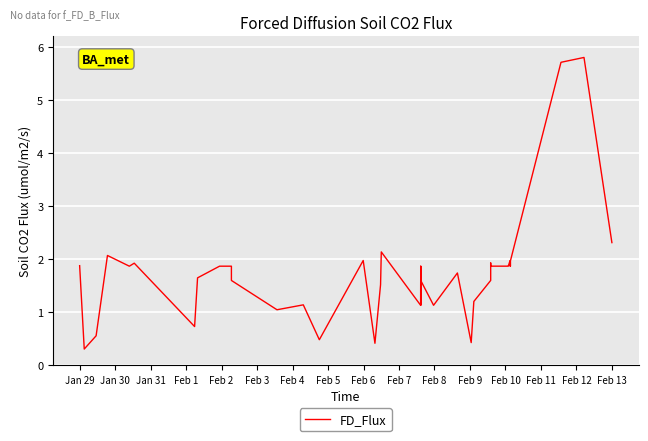

True or false: the data shows 0.6 at Feb 7.

False